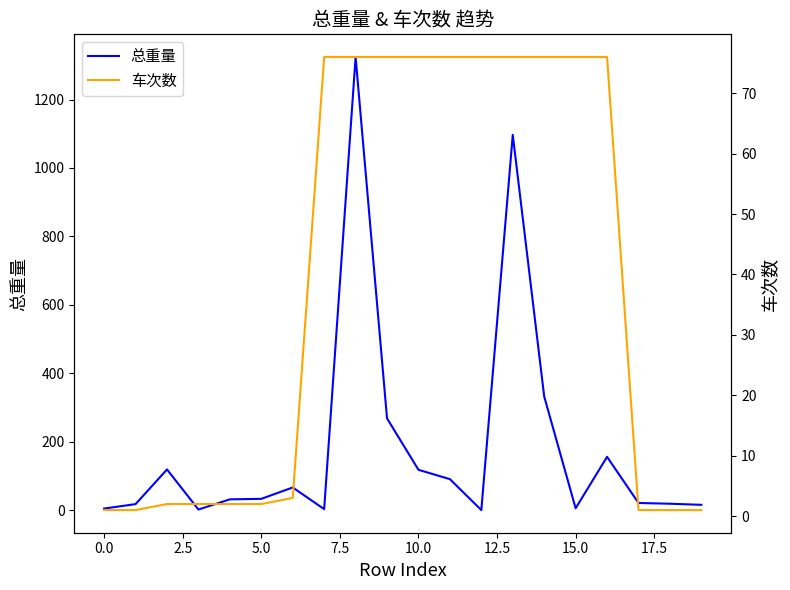

At which label is 总重量 closest to 662?

14